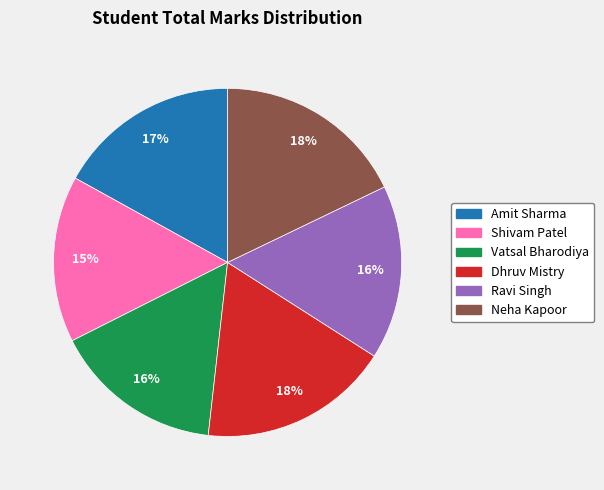

Is there a majority slice in this chart?

No